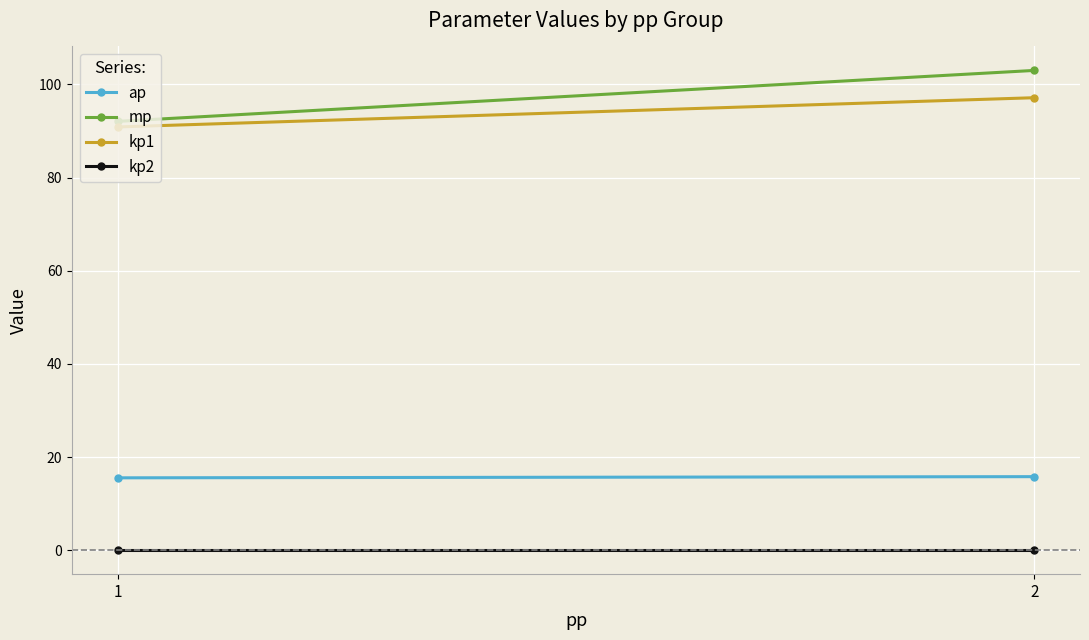

What are all the series names shown in the legend?

ap, mp, kp1, kp2